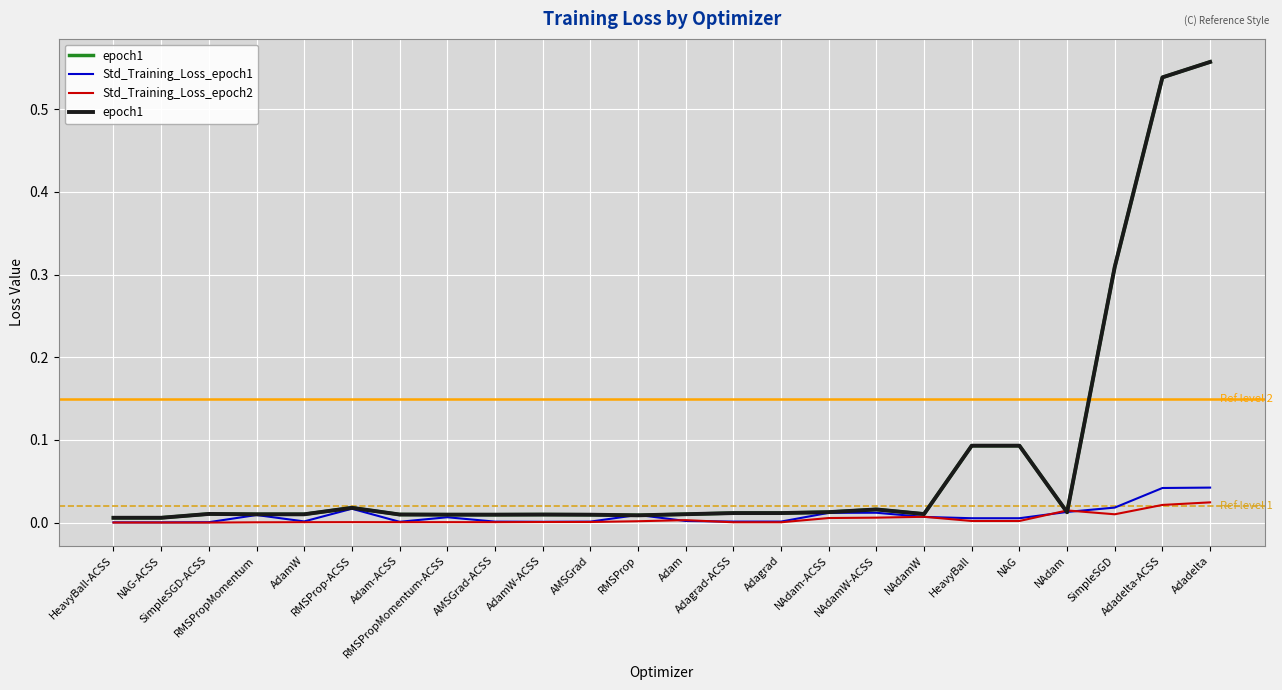

How many intersections are there between epoch1 and Std_Training_Loss_epoch2?

2